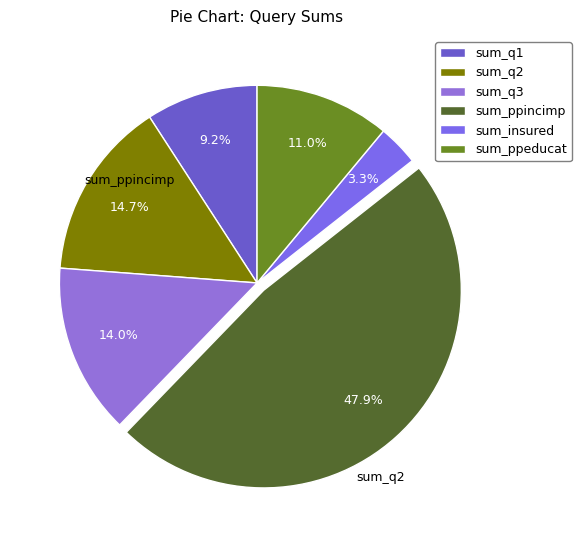

What is the ratio of the value at sum_q1 to the value at sum_insured?

2.7